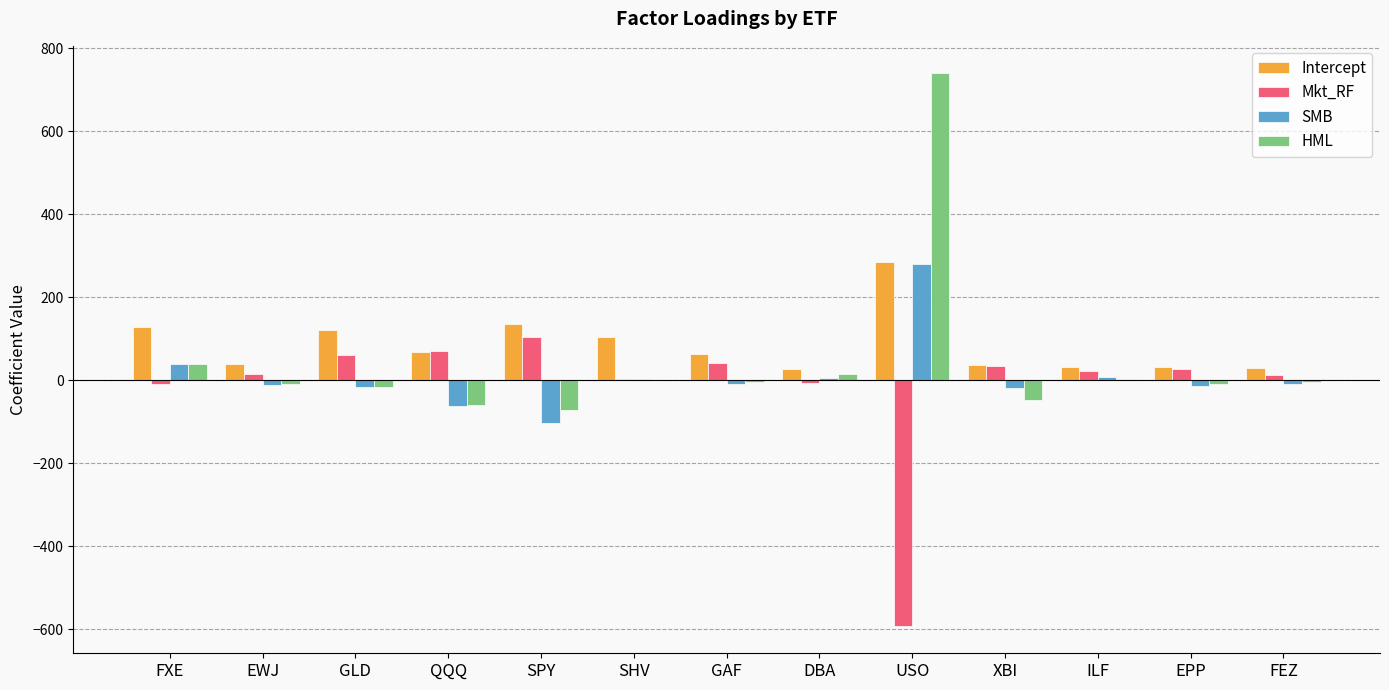

What is the sum of the Mkt_RF values at USO and DBA?

-598.7